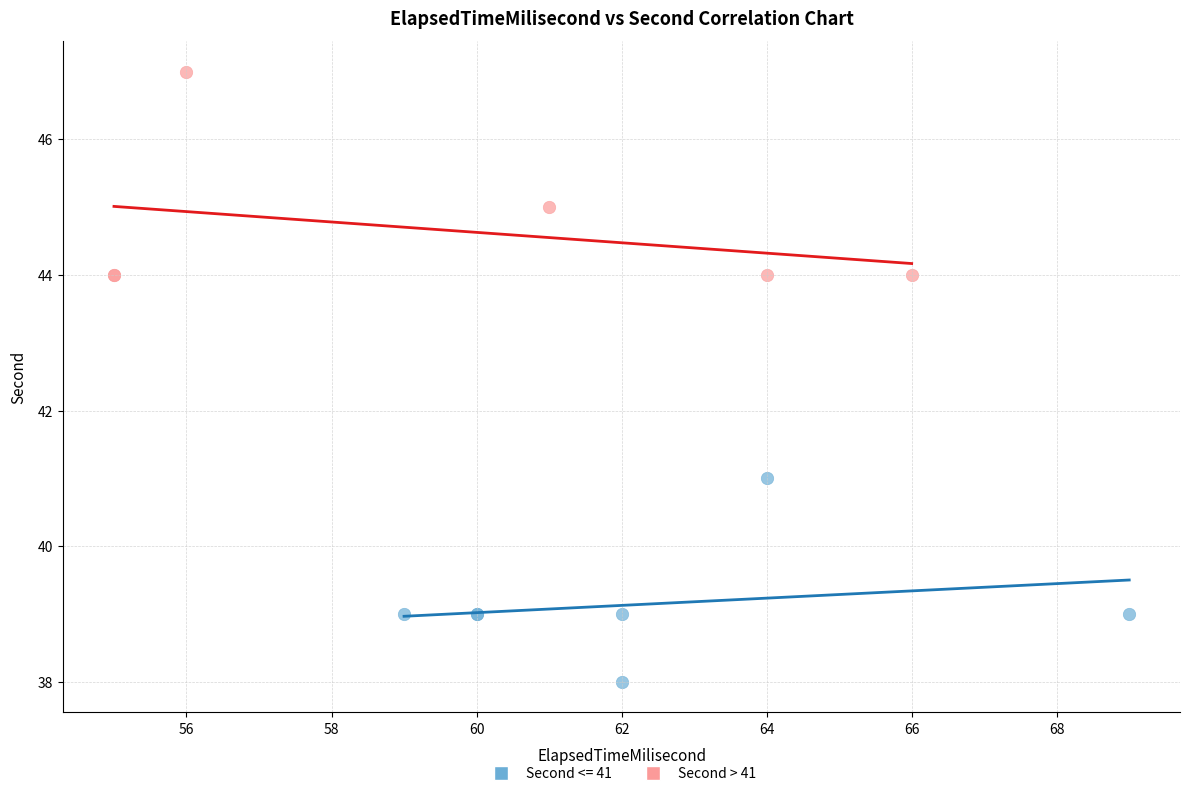

Which series reaches the minimum Y coordinate?

Second <= 41